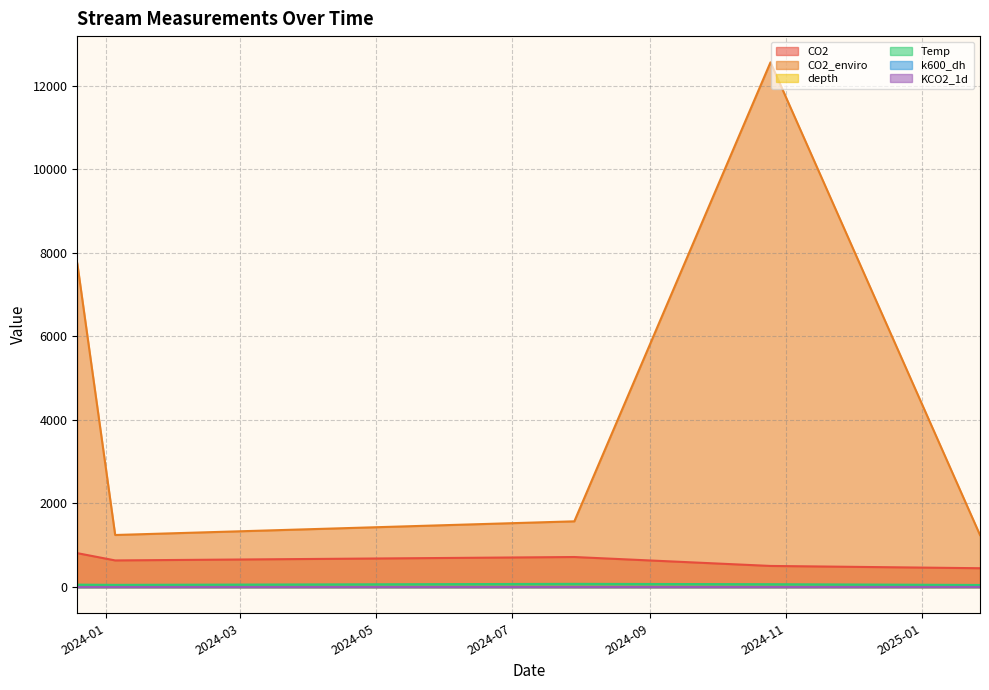

Reading left to right, what are all the values shown in this chart?

CO2: 2023-12-19=811.2	2024-01-05=637.0	2024-07-29=718.6	2024-10-25=505.0	2025-01-27=450.5
CO2_enviro: 2023-12-19=7747.8	2024-01-05=1245.8	2024-07-29=1573.1	2024-10-25=12559.7	2025-01-27=1244.8
depth: 2023-12-19=0.6	2024-01-05=0.2	2024-07-29=0.3	2024-10-25=0.2	2025-01-27=0.3
Temp: 2023-12-19=57.4	2024-01-05=52.2	2024-07-29=76.4	2024-10-25=68.0	2025-01-27=49.5
k600_dh: 2023-12-19=0.0	2024-01-05=0.5	2024-07-29=0.4	2024-10-25=0.3	2025-01-27=1.6
KCO2_1d: 2023-12-19=0.0	2024-01-05=0.3	2024-07-29=0.5	2024-10-25=0.3	2025-01-27=1.1